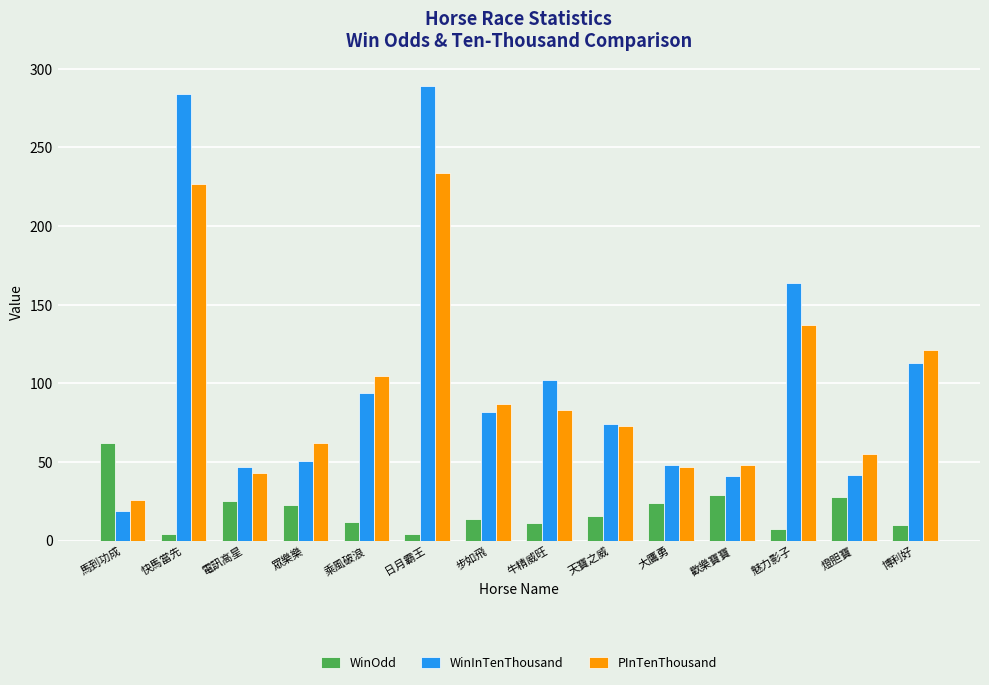

What is the value of the PInTenThousand bar at the 2nd from the left?

227.0